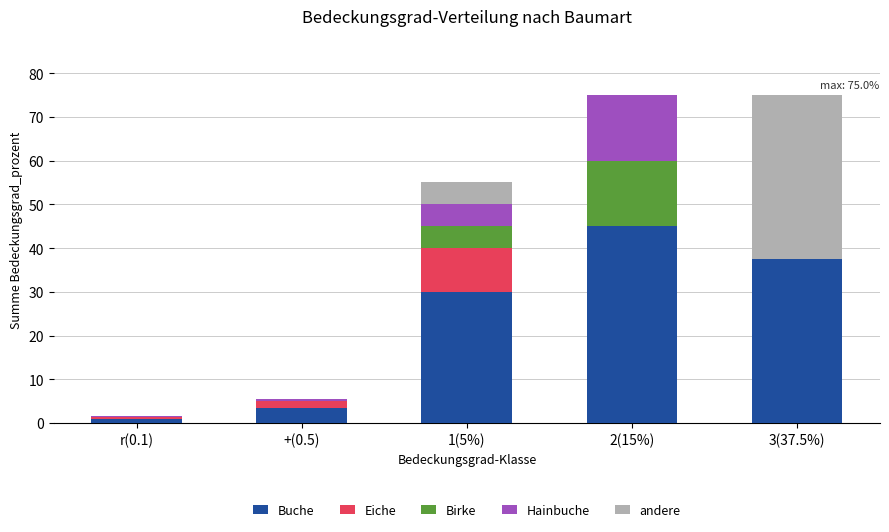

How many series are shown in this chart?

5